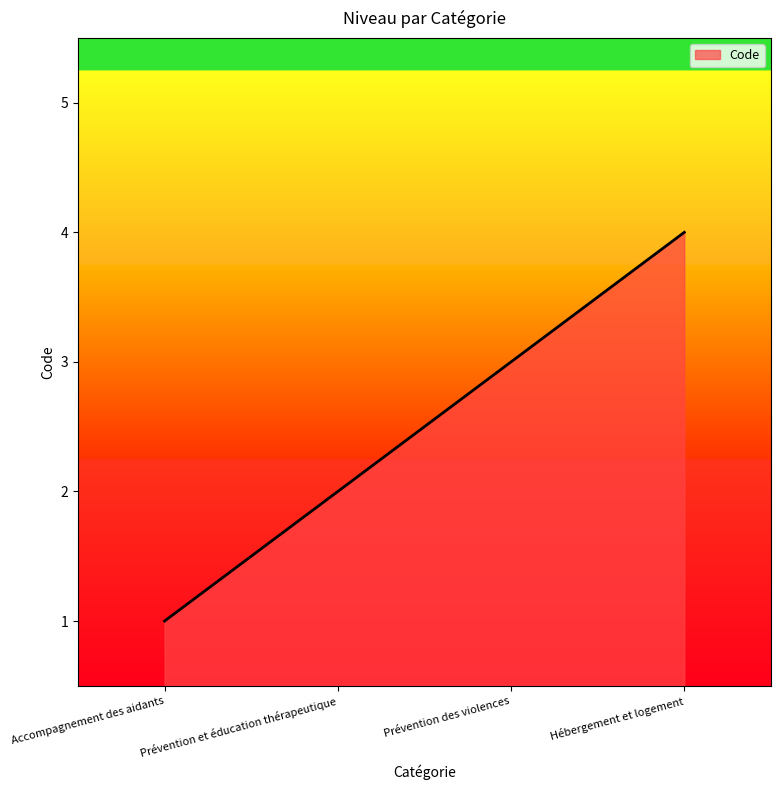

True or false: there are more than 1 points higher than both neighbors.

False